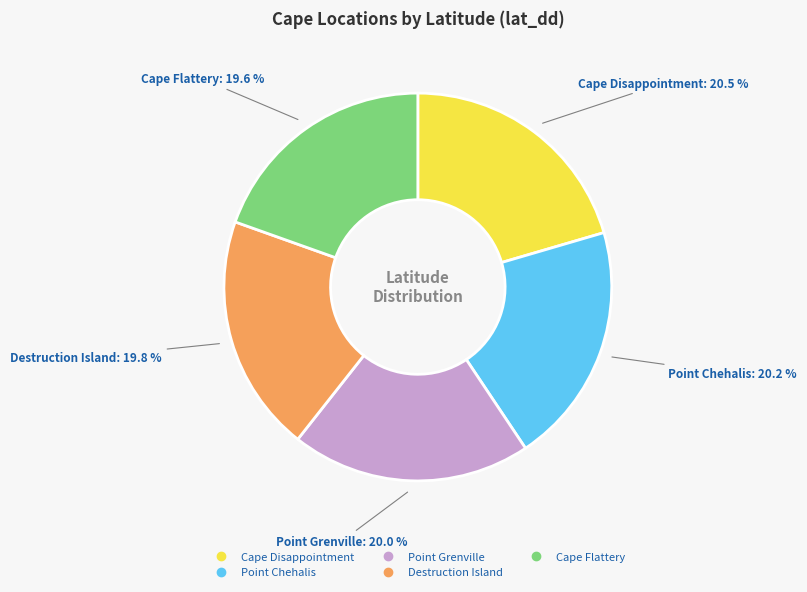

What is the total percentage of Cape Disappointment and Destruction Island?

40.3%